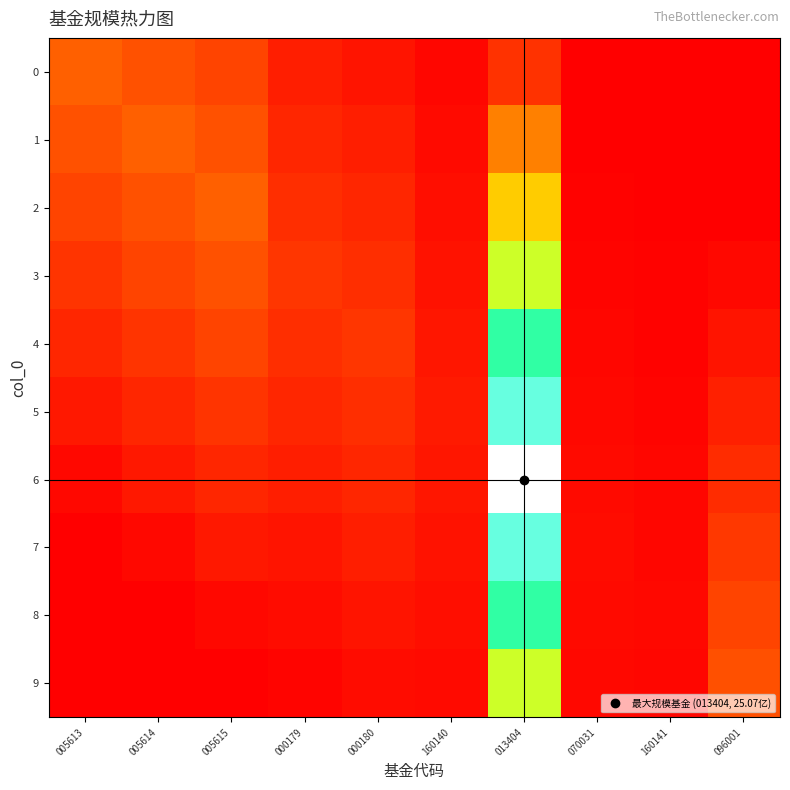

Which label corresponds to the largest value in the chart?

013404